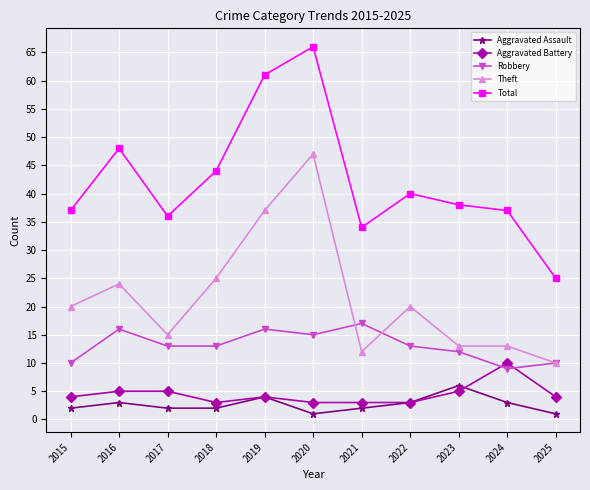

True or false: Theft has a value of 13 at 2024.

True